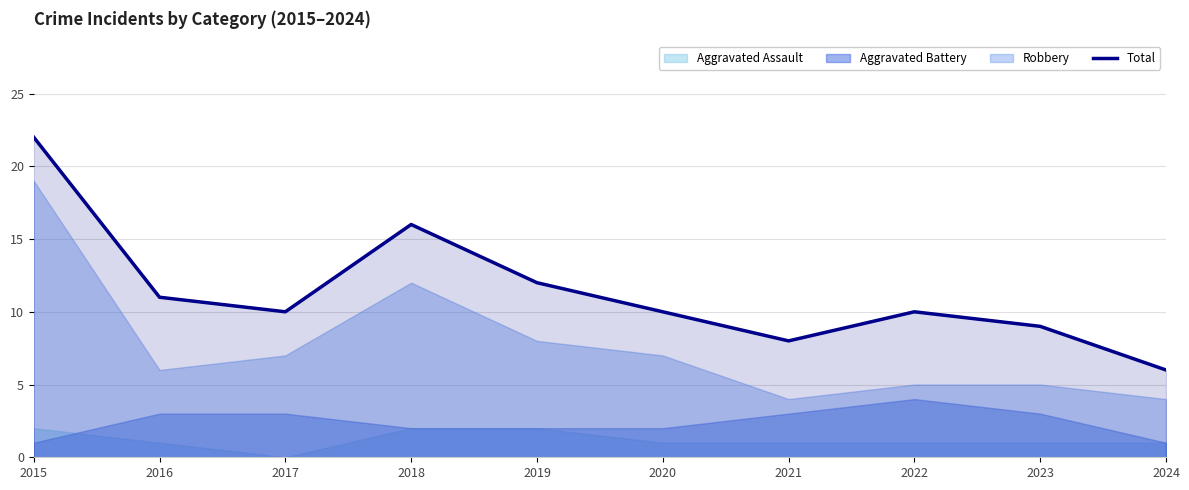

Which category has the lowest value in the Total series?

2024